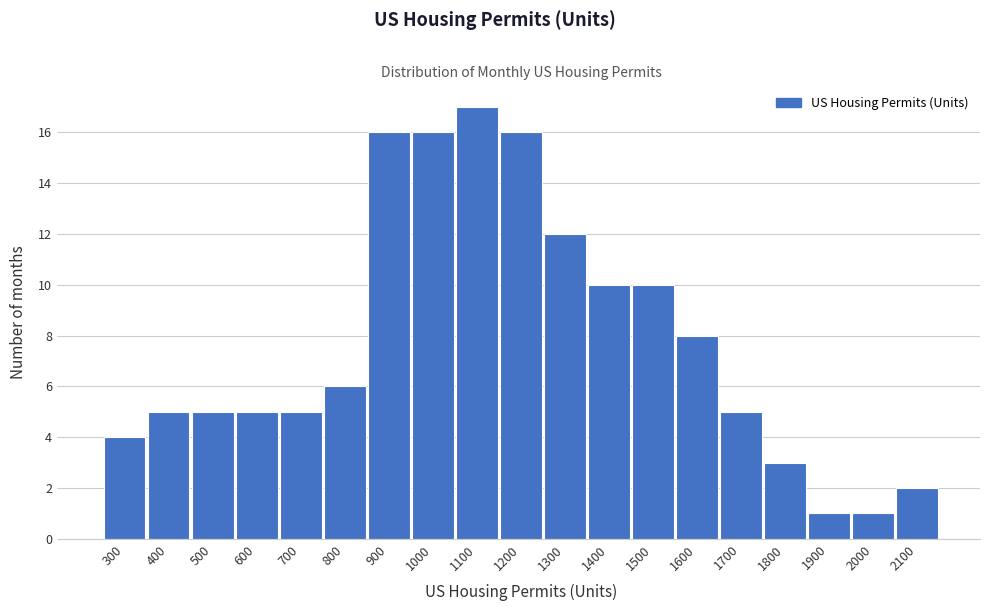

Reading right to left, extract all data points from this chart.

2100=2	2000=1	1900=1	1800=3	1700=5	1600=8	1500=10	1400=10	1300=12	1200=16	1100=17	1000=16	900=16	800=6	700=5	600=5	500=5	400=5	300=4